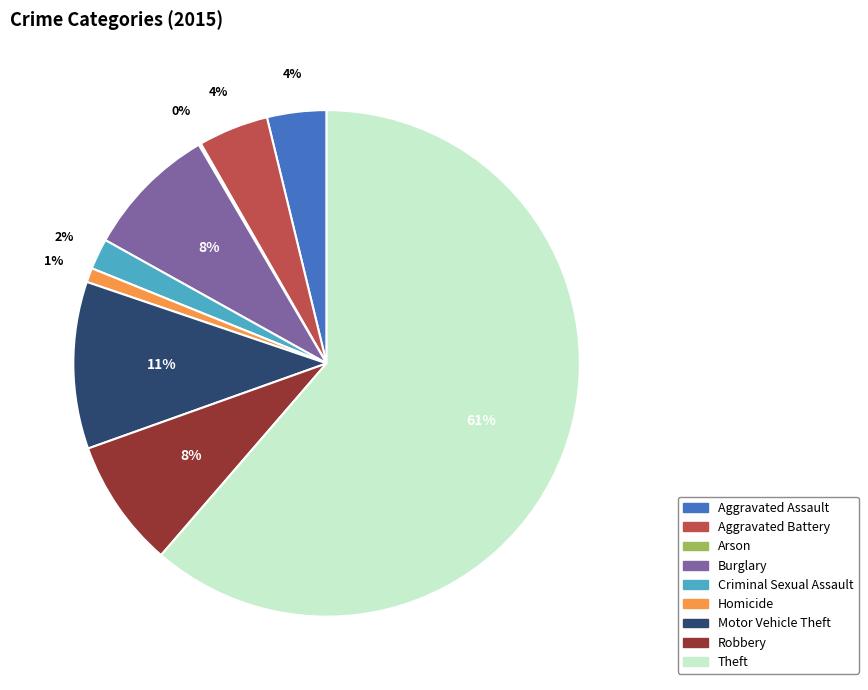

Between Robbery and Aggravated Assault, which is larger?

Robbery